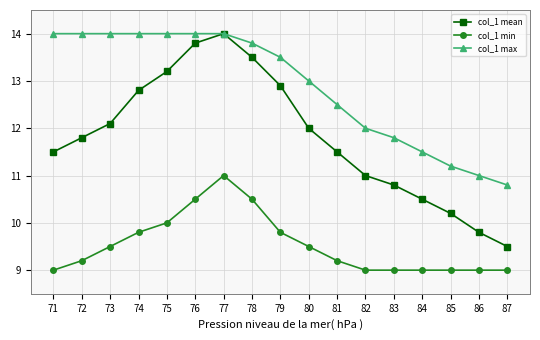

Which series has the widest spread of values?

col_1 mean